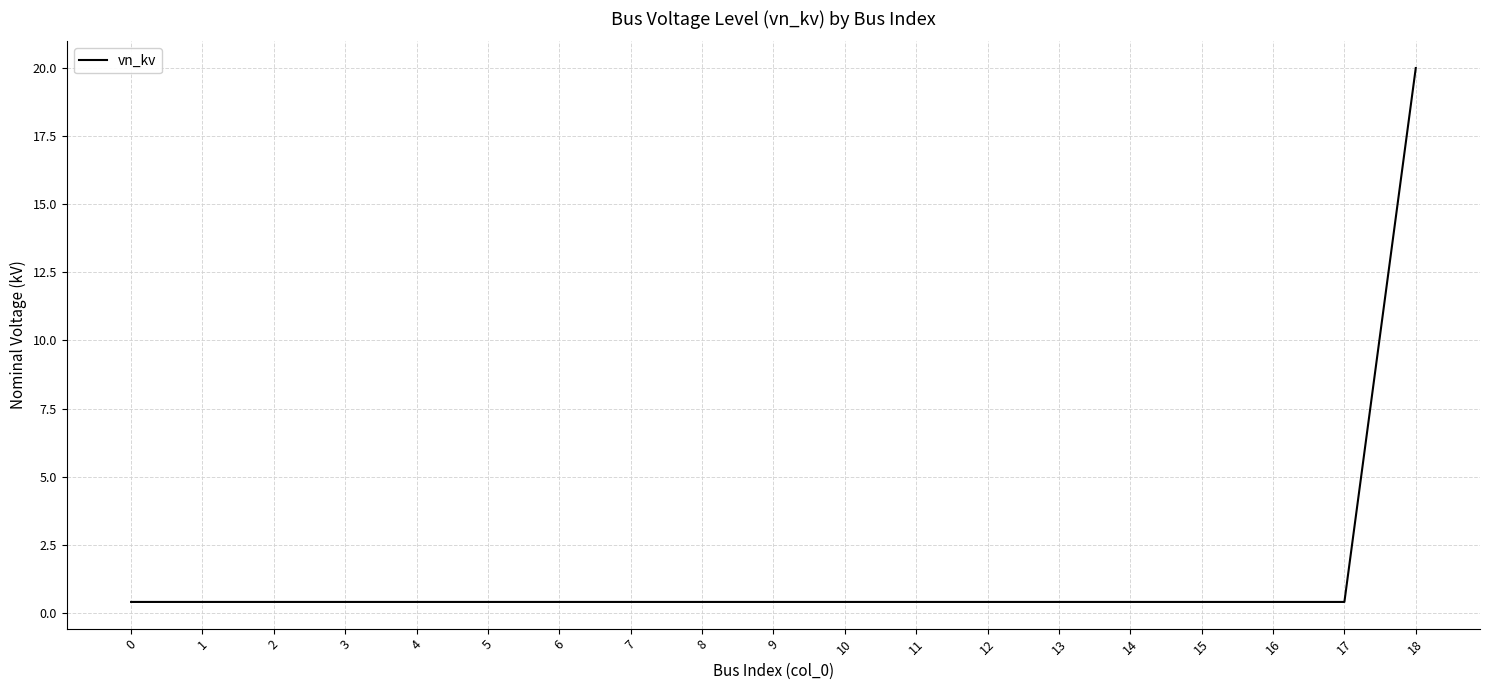

What is the sum of the values at 13 and 6?

0.8